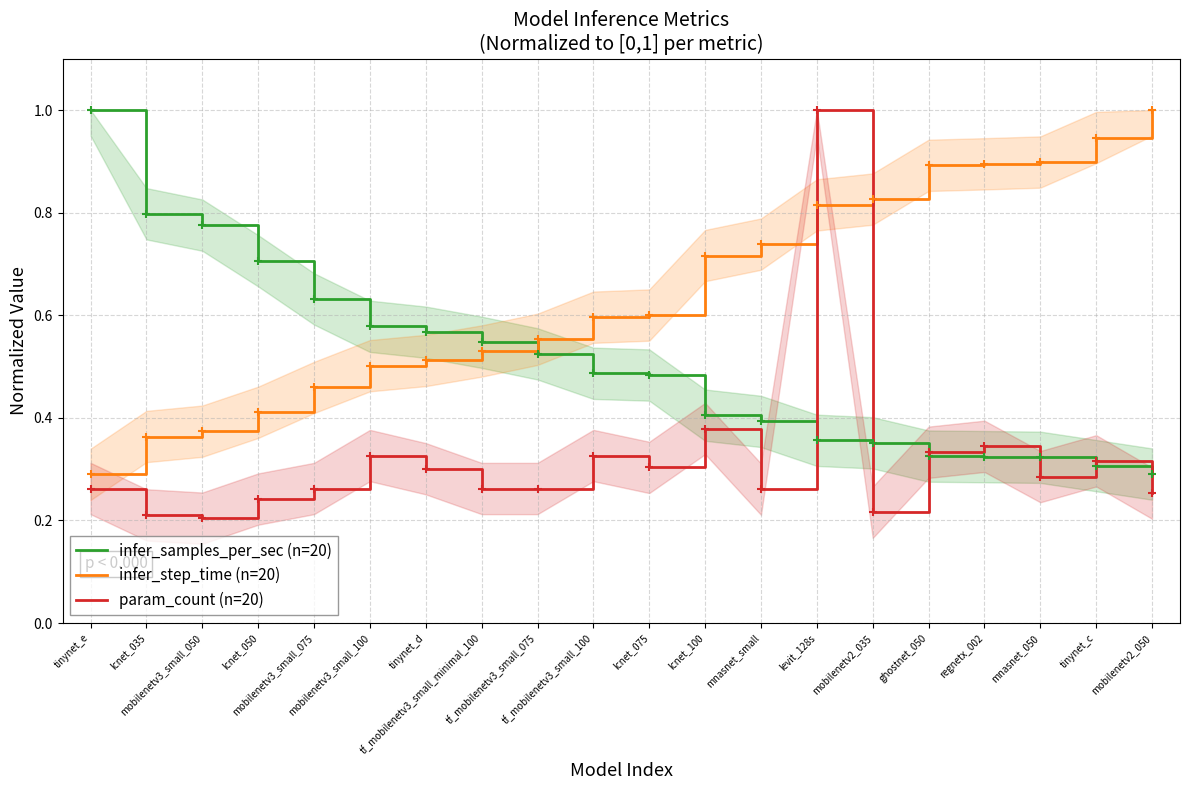

At which category does the chart reach its minimum across all series?

mobilenetv3_small_050